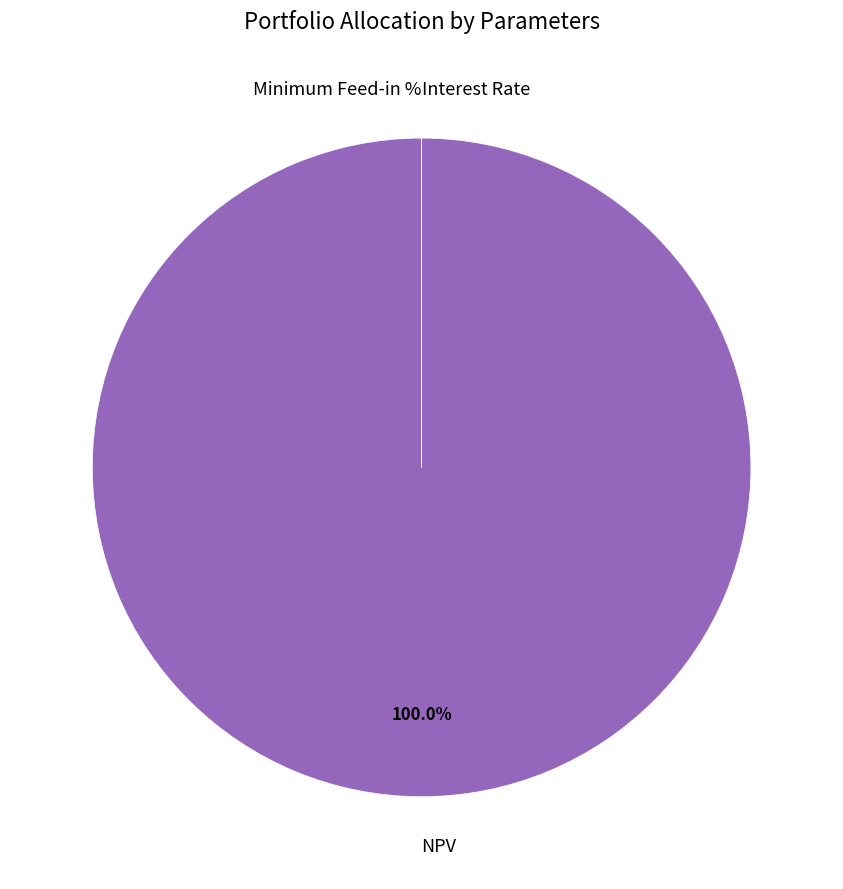

Does any single category account for the majority?

Yes